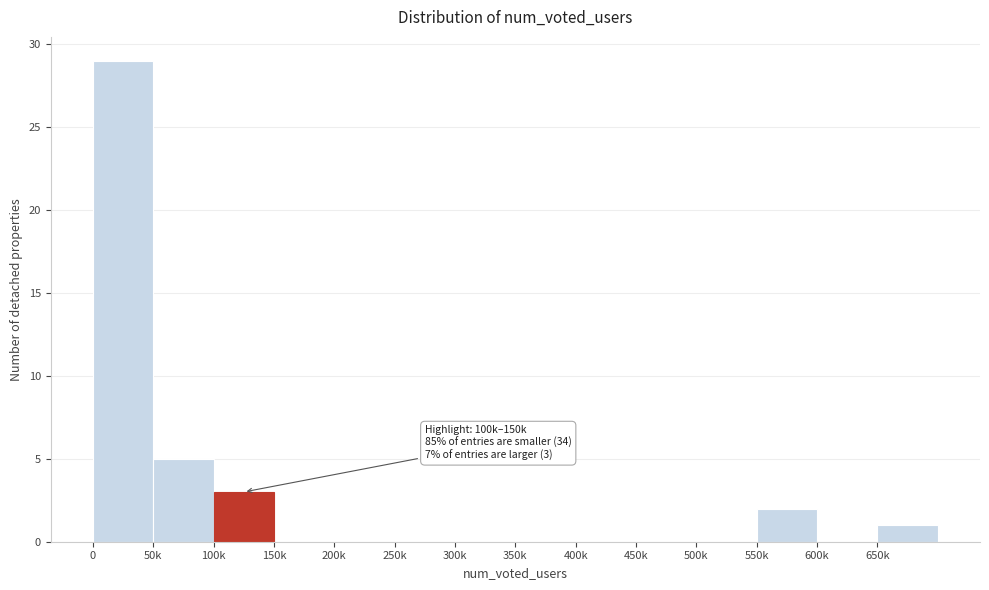

Reading right to left, list all the values displayed in this chart.

650k=1	600k=0	550k=2	500k=0	450k=0	400k=0	350k=0	300k=0	250k=0	200k=0	150k=0	100k=3	50k=5	0=29